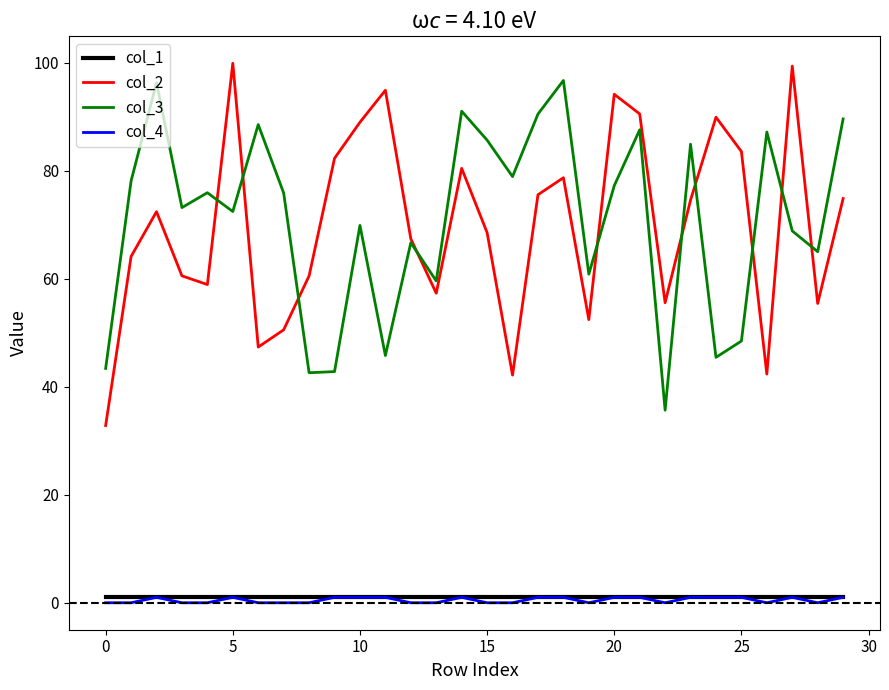

How many values in the col_2 series are below 72?

15